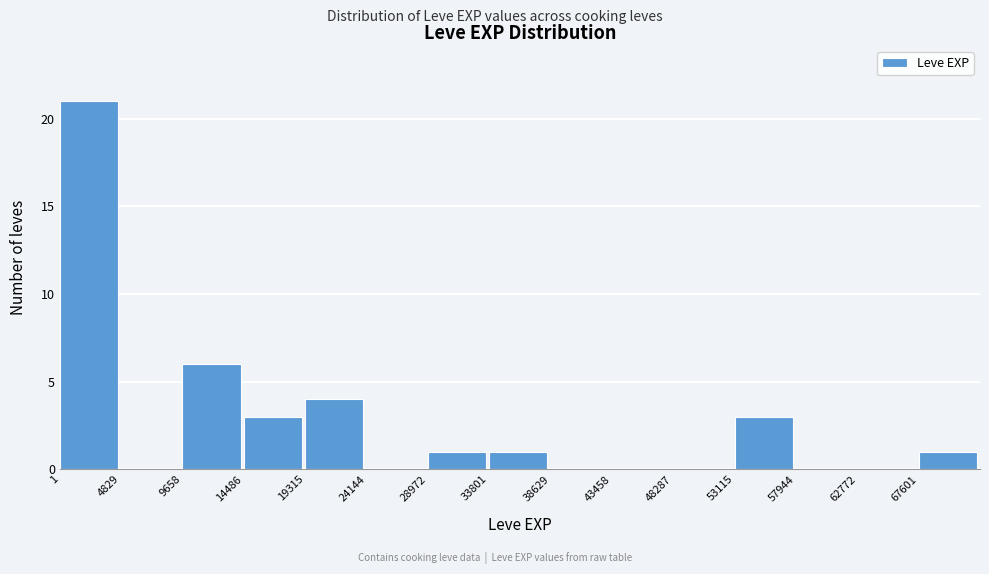

What is the height of the bar covering 19500 to 24000 on the x-axis? Neither the bar edges nor the heights are printed on the chart, so give them approximately, as read against the axes.

4